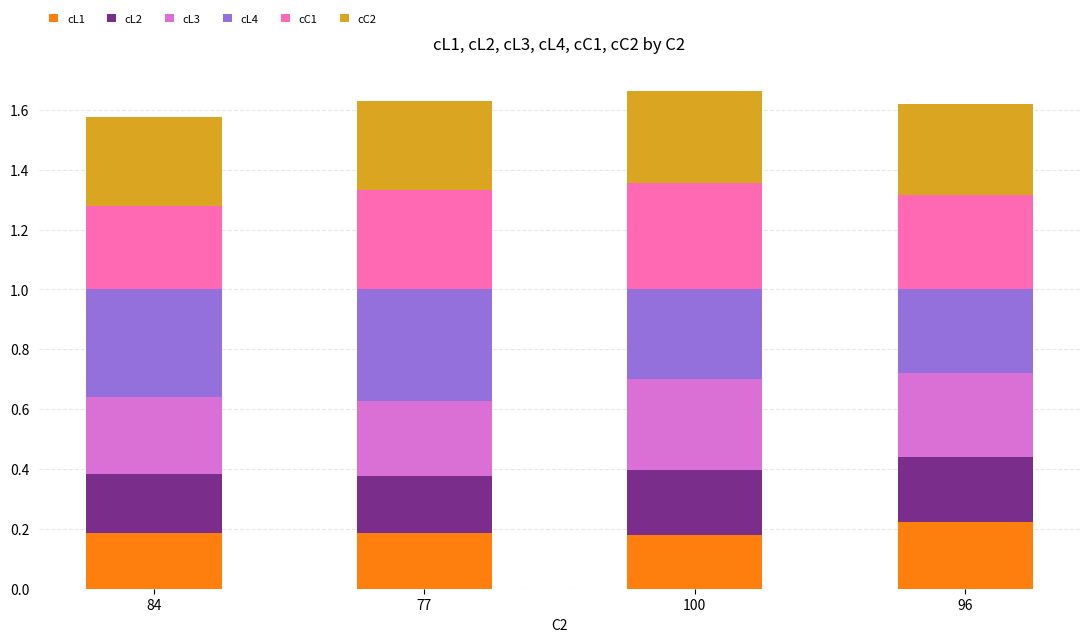

How many bars are there in total?

4